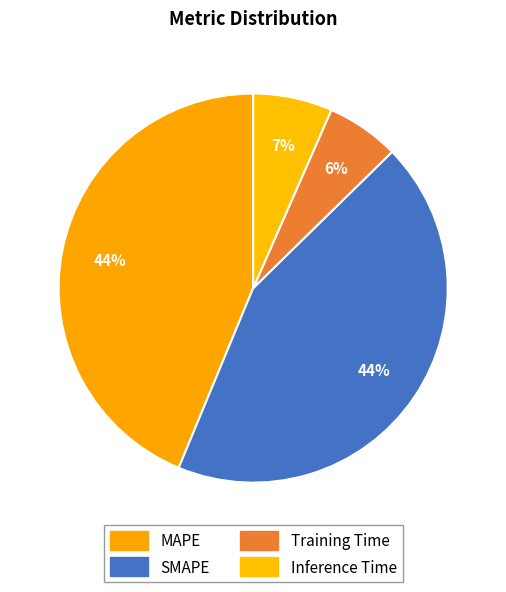

To the nearest percent, what is the average slice percentage?

25%